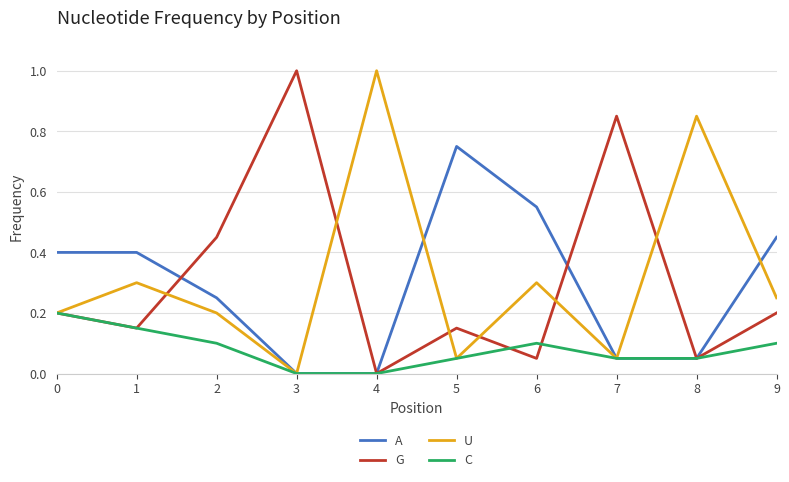

Rank the series at 2 from highest to lowest value.

G, A, U, C